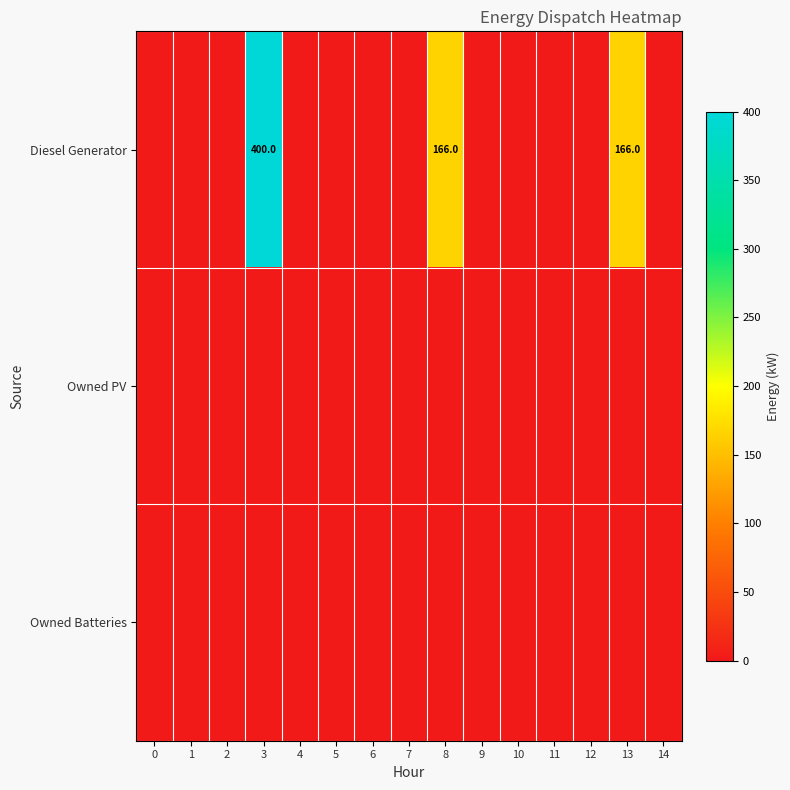

The value of Diesel Generator at 8 is 105. True or false?

False